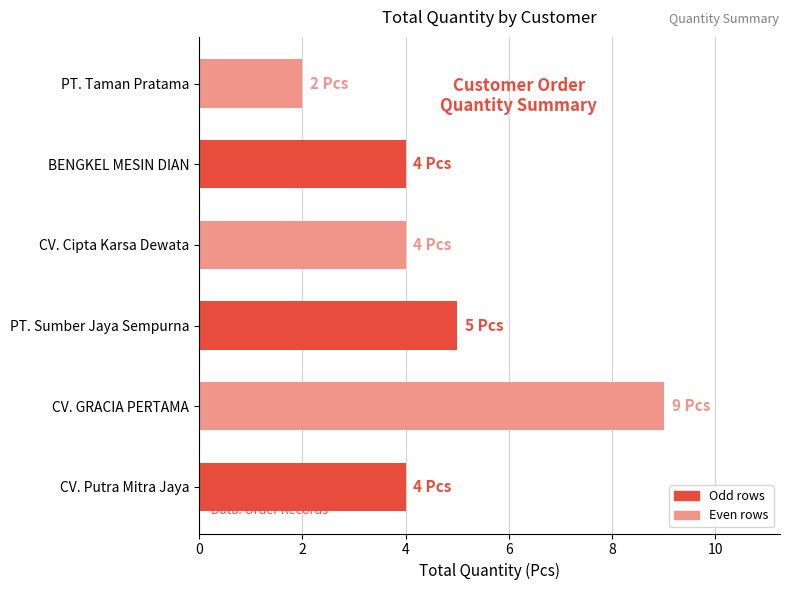

The chart shows a value of 3 at CV. Putra Mitra Jaya. True or false?

False